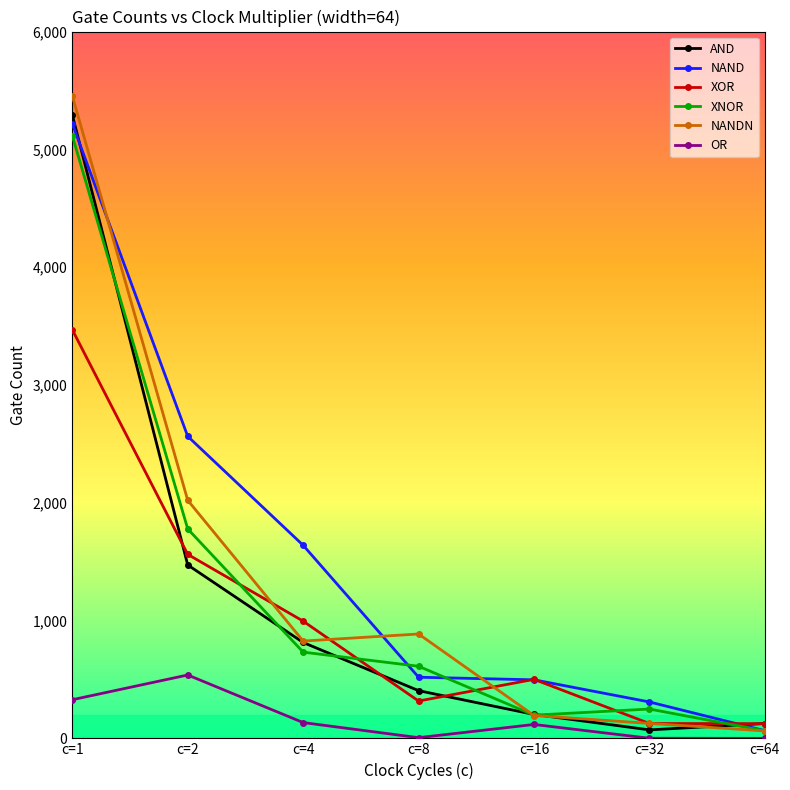

What is the total value across all series at c=2?

9935